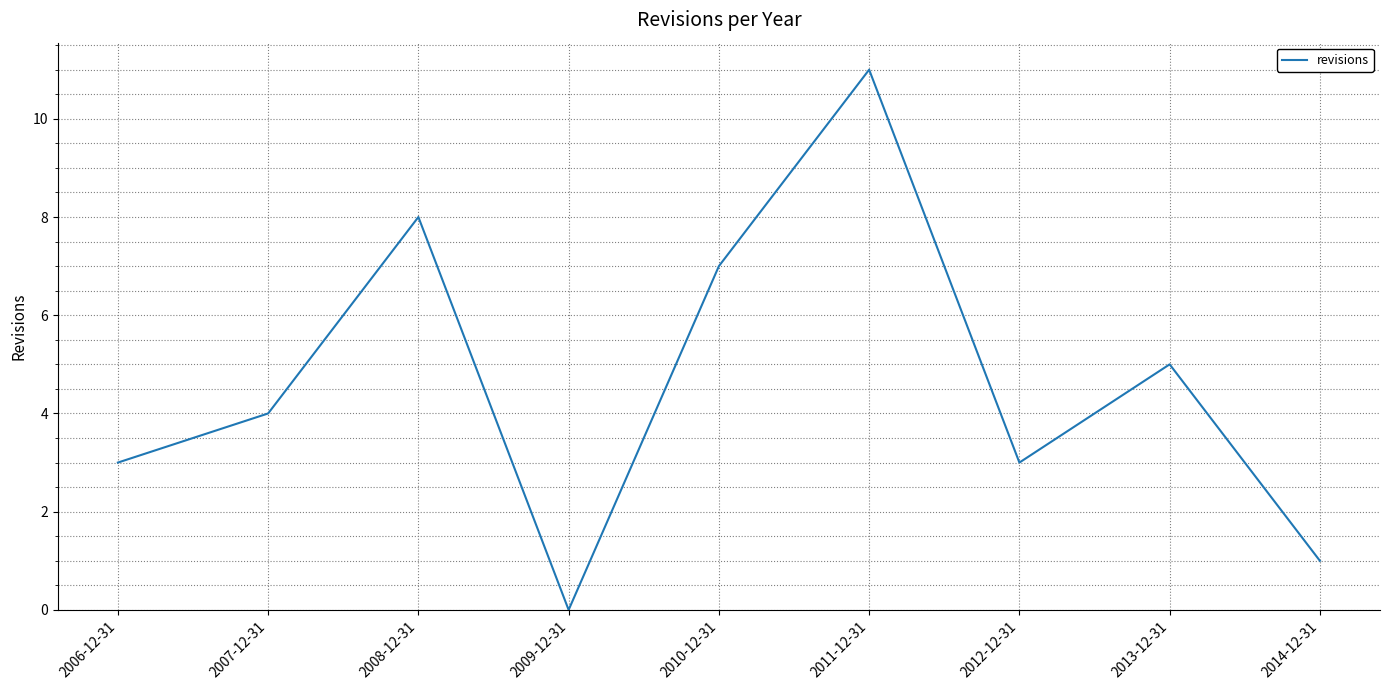

True or false: the data shows 3 at 2006-12-31.

True